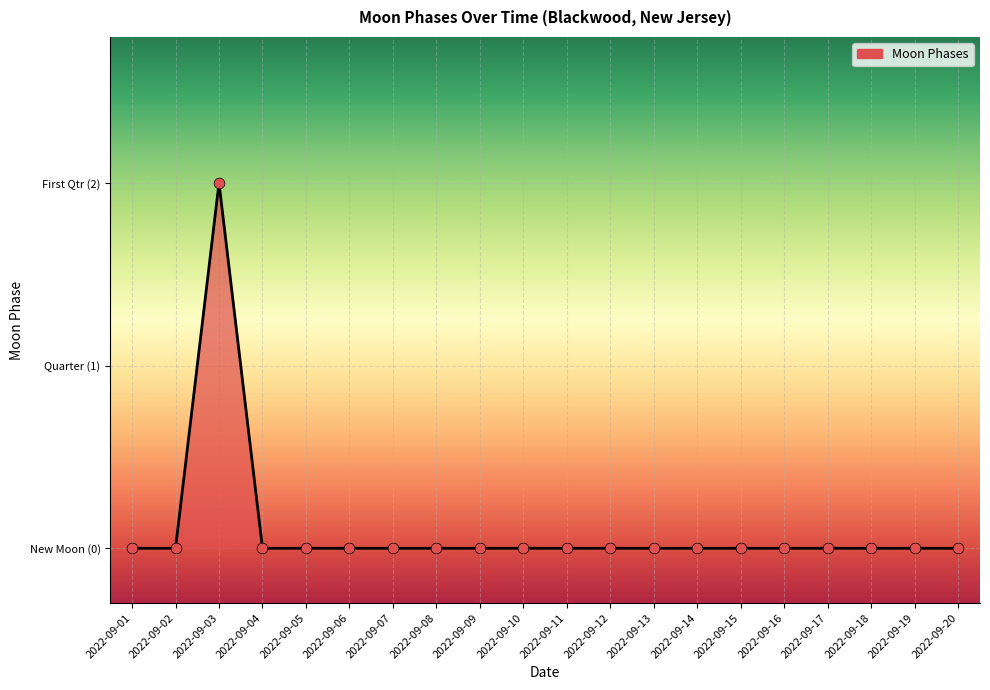

What is the change in value from 2022-09-03 to 2022-09-08?

-2